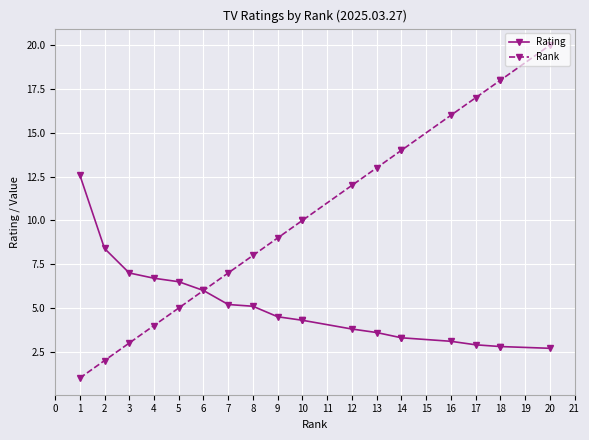

True or false: Rating and Rank intersect in this chart.

False